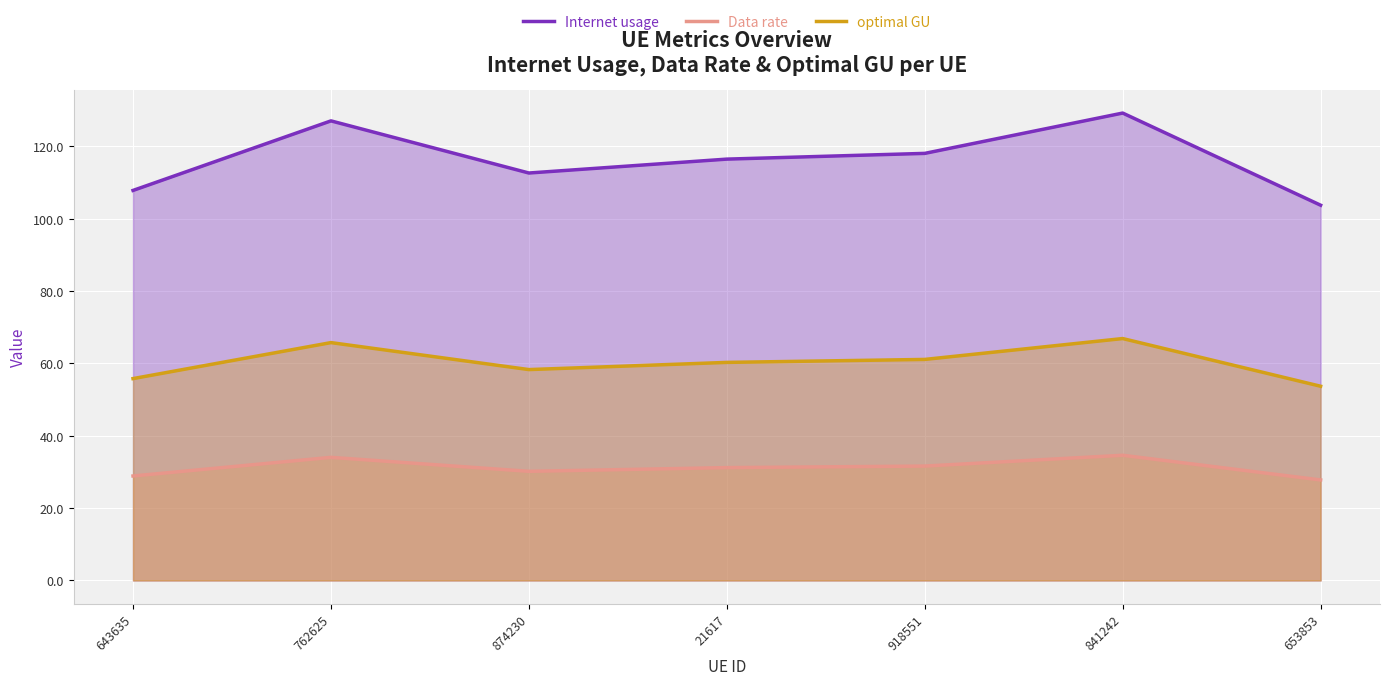

The Data rate series shows 34.0 at 762625. True or false?

True